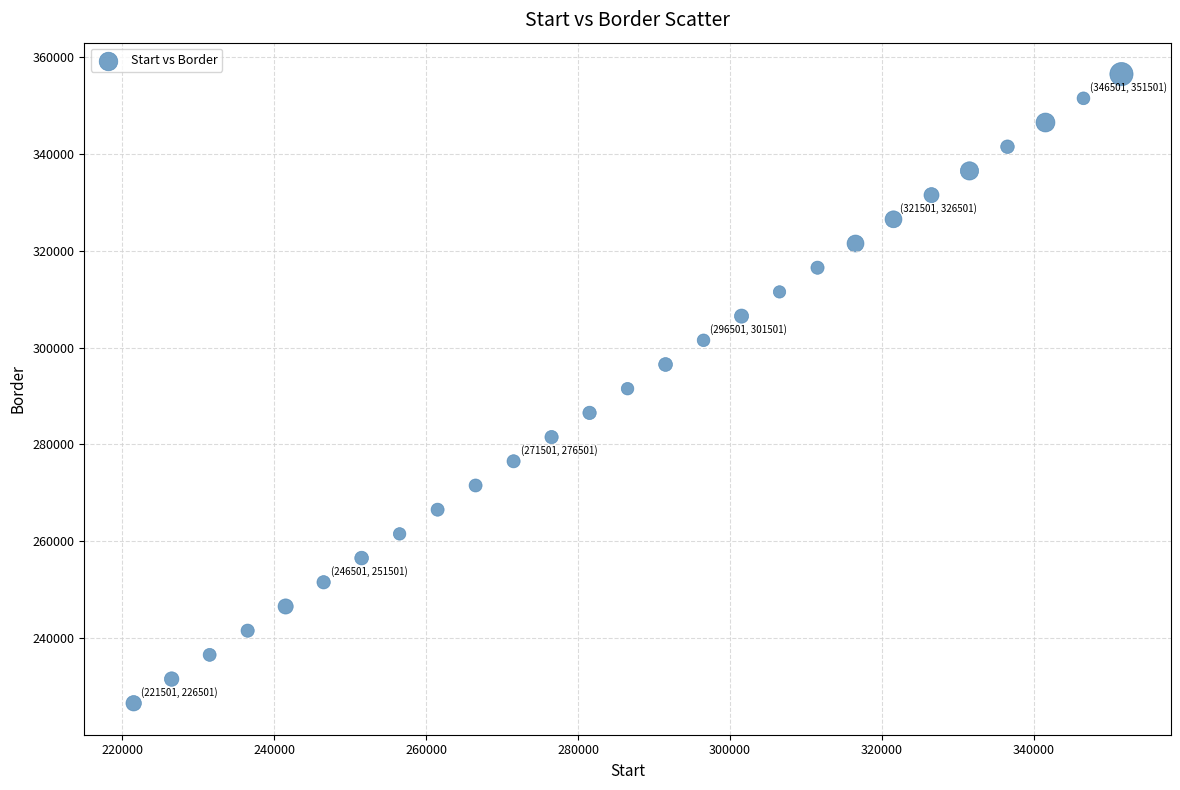

What is the range of X values (max minus min)?

130000.0